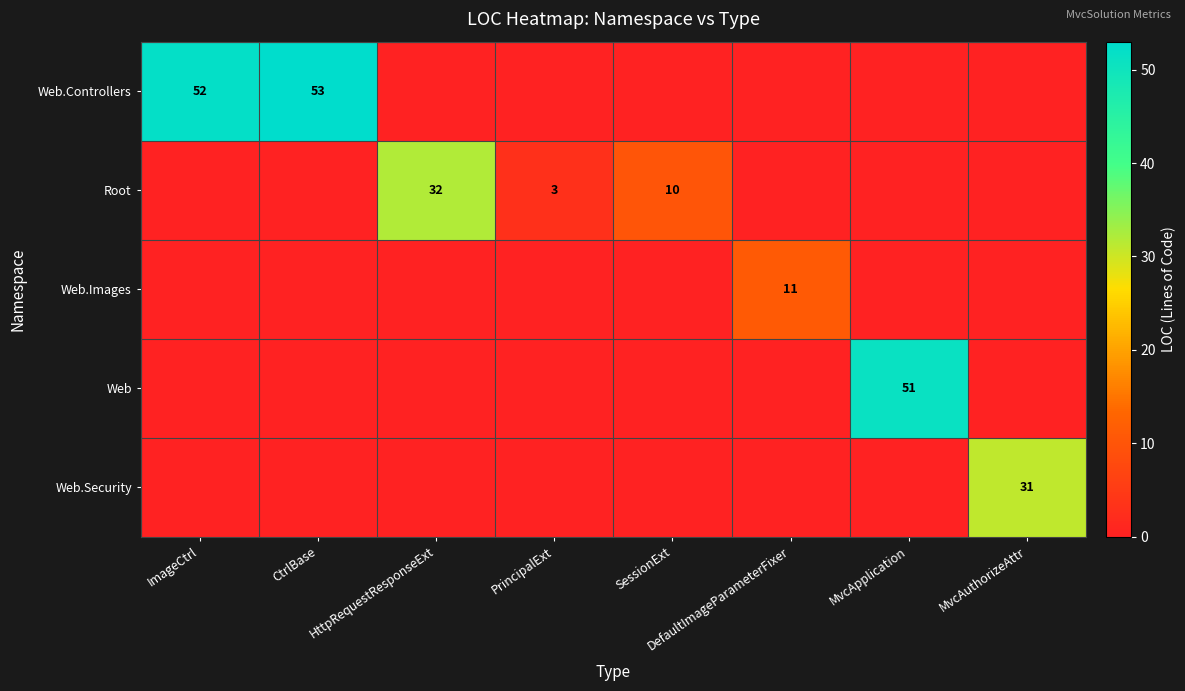

Which has a higher value, DefaultImageParameterFixer or ImageCtrl?

ImageCtrl